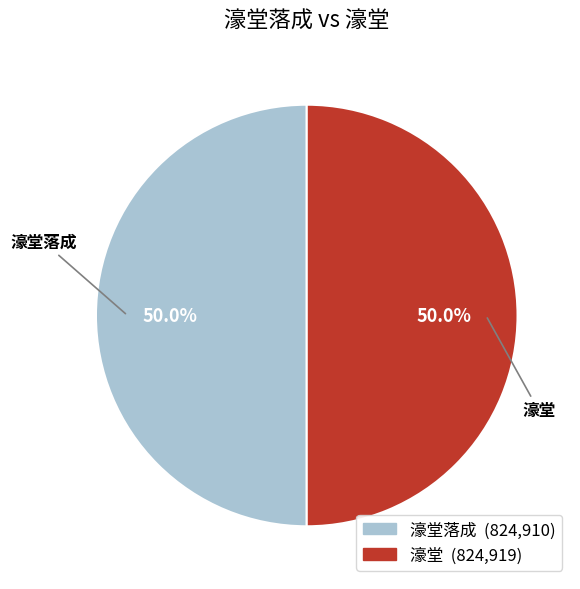

What is the ratio of the value at 濠堂落成 to the value at 濠堂?

1.0